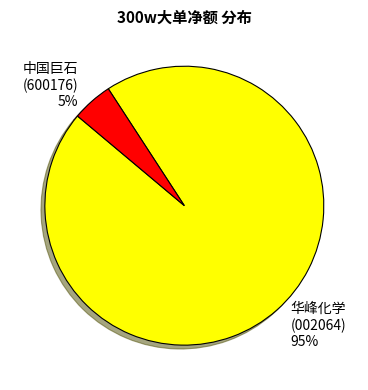

Is there a majority slice in this chart?

Yes